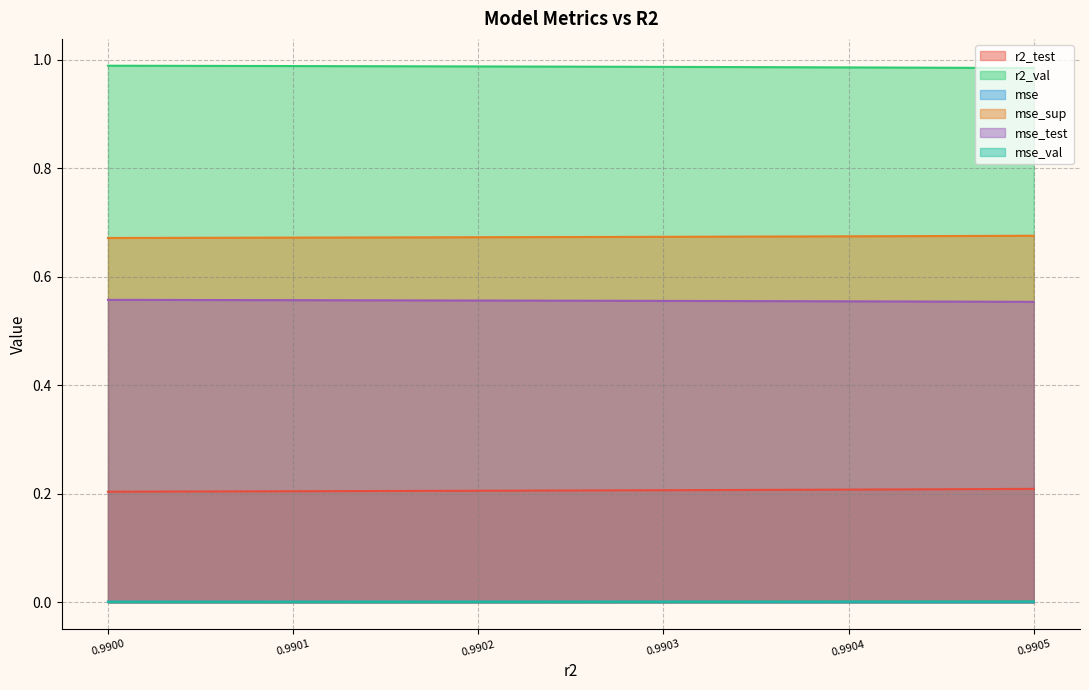

True or false: mse_test has a value of 0.6 at 0.9904411512639449.

True